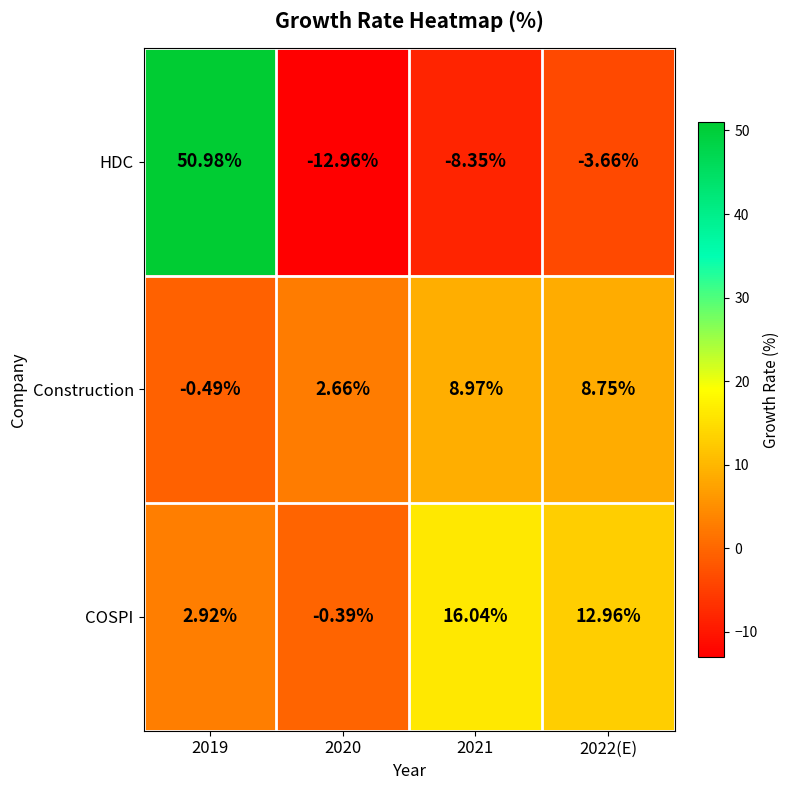

Which label corresponds to the smallest value in the chart?

2020